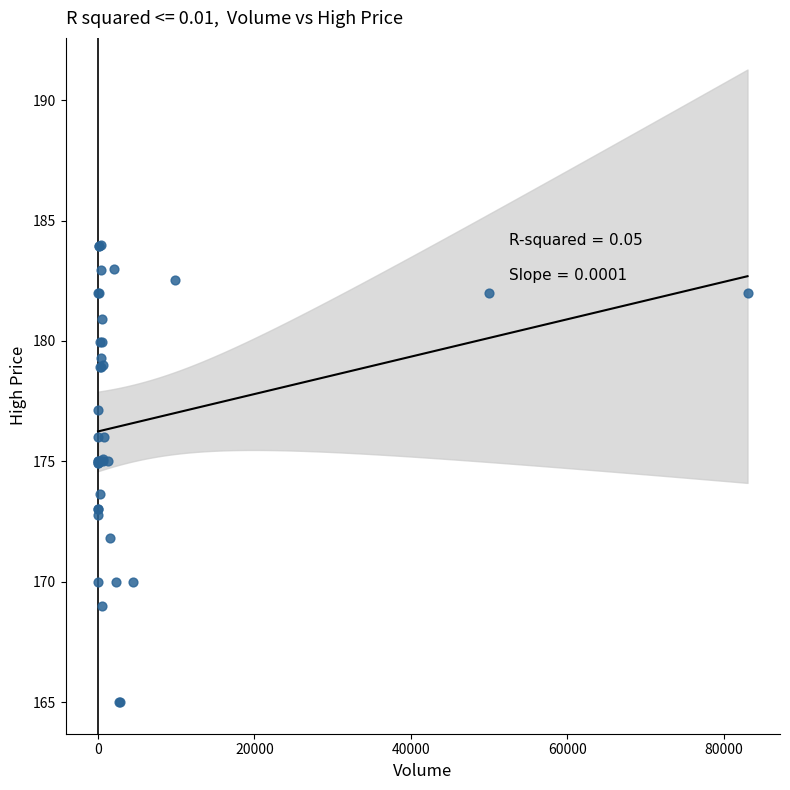

What Y value in the scatter plot is closest to 174?

173.7